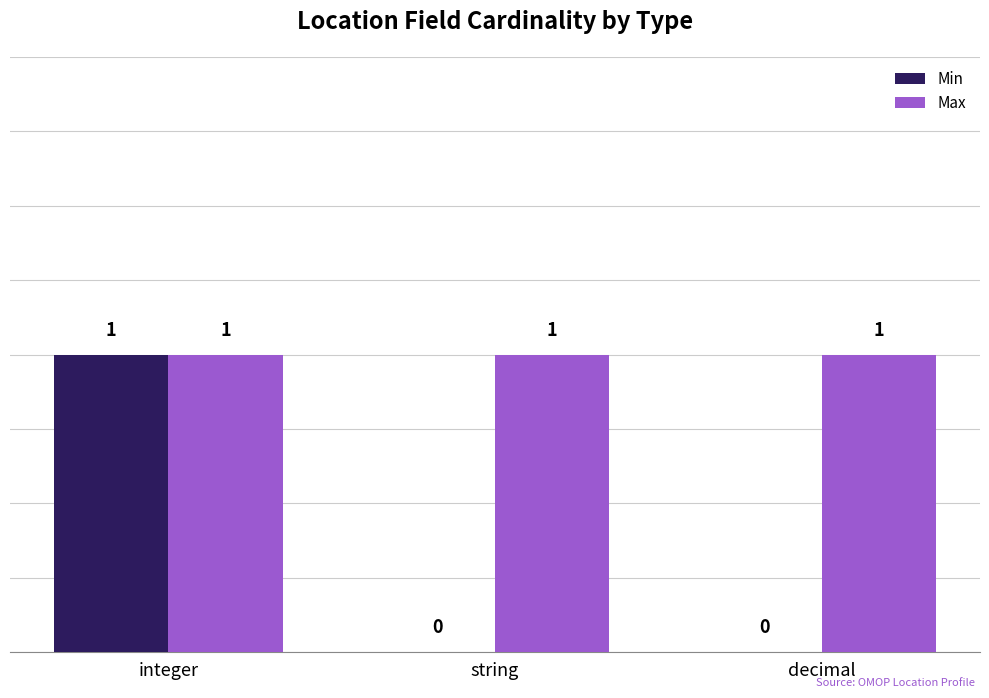

Which series has the largest total across all categories?

Max